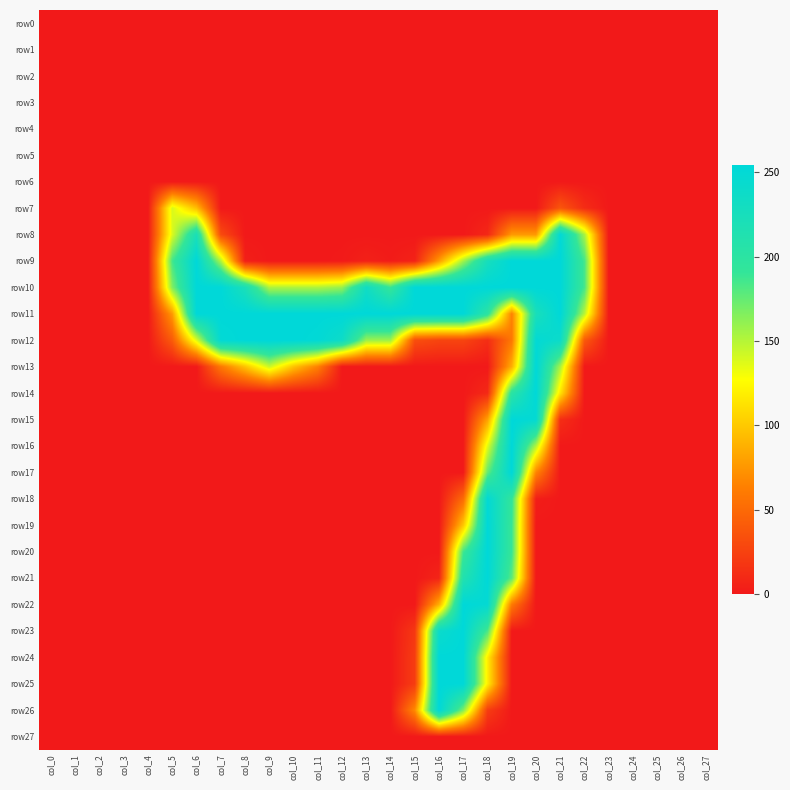

Reading left to right, extract all data points from this chart.

row0: col_0=0	col_1=0	col_2=0	col_3=0	col_4=0	col_5=0	col_6=0	col_7=0	col_8=0	col_9=0	col_10=0	col_11=0	col_12=0	col_13=0	col_14=0	col_15=0	col_16=0	col_17=0	col_18=0	col_19=0	col_20=0	col_21=0	col_22=0	col_23=0	col_24=0	col_25=0	col_26=0	col_27=0
row1: col_0=0	col_1=0	col_2=0	col_3=0	col_4=0	col_5=0	col_6=0	col_7=0	col_8=0	col_9=0	col_10=0	col_11=0	col_12=0	col_13=0	col_14=0	col_15=0	col_16=0	col_17=0	col_18=0	col_19=0	col_20=0	col_21=0	col_22=0	col_23=0	col_24=0	col_25=0	col_26=0	col_27=0
row2: col_0=0	col_1=0	col_2=0	col_3=0	col_4=0	col_5=0	col_6=0	col_7=0	col_8=0	col_9=0	col_10=0	col_11=0	col_12=0	col_13=0	col_14=0	col_15=0	col_16=0	col_17=0	col_18=0	col_19=0	col_20=0	col_21=0	col_22=0	col_23=0	col_24=0	col_25=0	col_26=0	col_27=0
row3: col_0=0	col_1=0	col_2=0	col_3=0	col_4=0	col_5=0	col_6=0	col_7=0	col_8=0	col_9=0	col_10=0	col_11=0	col_12=0	col_13=0	col_14=0	col_15=0	col_16=0	col_17=0	col_18=0	col_19=0	col_20=0	col_21=0	col_22=0	col_23=0	col_24=0	col_25=0	col_26=0	col_27=0
row4: col_0=0	col_1=0	col_2=0	col_3=0	col_4=0	col_5=0	col_6=0	col_7=0	col_8=0	col_9=0	col_10=0	col_11=0	col_12=0	col_13=0	col_14=0	col_15=0	col_16=0	col_17=0	col_18=0	col_19=0	col_20=0	col_21=0	col_22=0	col_23=0	col_24=0	col_25=0	col_26=0	col_27=0
row5: col_0=0	col_1=0	col_2=0	col_3=0	col_4=0	col_5=0	col_6=0	col_7=0	col_8=0	col_9=0	col_10=0	col_11=0	col_12=0	col_13=0	col_14=0	col_15=0	col_16=0	col_17=0	col_18=0	col_19=0	col_20=0	col_21=0	col_22=0	col_23=0	col_24=0	col_25=0	col_26=0	col_27=0
row6: col_0=0	col_1=0	col_2=0	col_3=0	col_4=0	col_5=0	col_6=0	col_7=0	col_8=0	col_9=0	col_10=0	col_11=0	col_12=0	col_13=0	col_14=0	col_15=0	col_16=0	col_17=0	col_18=0	col_19=0	col_20=0	col_21=0	col_22=0	col_23=0	col_24=0	col_25=0	col_26=0	col_27=0
row7: col_0=0	col_1=0	col_2=0	col_3=0	col_4=0	col_5=139	col_6=95	col_7=0	col_8=0	col_9=0	col_10=0	col_11=0	col_12=0	col_13=0	col_14=0	col_15=0	col_16=0	col_17=0	col_18=0	col_19=0	col_20=0	col_21=38	col_22=12	col_23=0	col_24=0	col_25=0	col_26=0	col_27=0
row8: col_0=0	col_1=0	col_2=0	col_3=0	col_4=0	col_5=138	col_6=221	col_7=31	col_8=0	col_9=0	col_10=0	col_11=0	col_12=0	col_13=0	col_14=0	col_15=0	col_16=0	col_17=0	col_18=9	col_19=77	col_20=77	col_21=251	col_22=154	col_23=0	col_24=0	col_25=0	col_26=0	col_27=0
row9: col_0=0	col_1=0	col_2=0	col_3=0	col_4=0	col_5=185	col_6=254	col_7=152	col_8=4	col_9=0	col_10=0	col_11=0	col_12=1	col_13=5	col_14=2	col_15=6	col_16=78	col_17=156	col_18=226	col_19=254	col_20=254	col_21=254	col_22=184	col_23=0	col_24=0	col_25=0	col_26=0	col_27=0
row10: col_0=0	col_1=0	col_2=0	col_3=0	col_4=0	col_5=166	col_6=254	col_7=254	col_8=222	col_9=152	col_10=152	col_11=152	col_12=159	col_13=233	col_14=189	col_15=254	col_16=254	col_17=254	col_18=254	col_19=254	col_20=254	col_21=254	col_22=184	col_23=0	col_24=0	col_25=0	col_26=0	col_27=0
row11: col_0=0	col_1=0	col_2=0	col_3=0	col_4=0	col_5=77	col_6=254	col_7=254	col_8=254	col_9=254	col_10=254	col_11=254	col_12=254	col_13=254	col_14=254	col_15=254	col_16=254	col_17=254	col_18=199	col_19=65	col_20=223	col_21=254	col_22=149	col_23=0	col_24=0	col_25=0	col_26=0	col_27=0
row12: col_0=0	col_1=0	col_2=0	col_3=0	col_4=0	col_5=41	col_6=137	col_7=250	col_8=254	col_9=254	col_10=254	col_11=251	col_12=237	col_13=158	col_14=157	col_15=33	col_16=27	col_17=27	col_18=13	col_19=59	col_20=250	col_21=239	col_22=40	col_23=0	col_24=0	col_25=0	col_26=0	col_27=0
row13: col_0=0	col_1=0	col_2=0	col_3=0	col_4=0	col_5=0	col_6=0	col_7=59	col_8=97	col_9=143	col_10=97	col_11=64	col_12=0	col_13=0	col_14=0	col_15=0	col_16=0	col_17=0	col_18=0	col_19=87	col_20=254	col_21=154	col_22=0	col_23=0	col_24=0	col_25=0	col_26=0	col_27=0
row14: col_0=0	col_1=0	col_2=0	col_3=0	col_4=0	col_5=0	col_6=0	col_7=0	col_8=0	col_9=0	col_10=0	col_11=0	col_12=0	col_13=0	col_14=0	col_15=0	col_16=0	col_17=0	col_18=10	col_19=201	col_20=254	col_21=114	col_22=0	col_23=0	col_24=0	col_25=0	col_26=0	col_27=0
row15: col_0=0	col_1=0	col_2=0	col_3=0	col_4=0	col_5=0	col_6=0	col_7=0	col_8=0	col_9=0	col_10=0	col_11=0	col_12=0	col_13=0	col_14=0	col_15=0	col_16=0	col_17=0	col_18=81	col_19=254	col_20=248	col_21=13	col_22=0	col_23=0	col_24=0	col_25=0	col_26=0	col_27=0
row16: col_0=0	col_1=0	col_2=0	col_3=0	col_4=0	col_5=0	col_6=0	col_7=0	col_8=0	col_9=0	col_10=0	col_11=0	col_12=0	col_13=0	col_14=0	col_15=0	col_16=0	col_17=0	col_18=136	col_19=254	col_20=151	col_21=0	col_22=0	col_23=0	col_24=0	col_25=0	col_26=0	col_27=0
row17: col_0=0	col_1=0	col_2=0	col_3=0	col_4=0	col_5=0	col_6=0	col_7=0	col_8=0	col_9=0	col_10=0	col_11=0	col_12=0	col_13=0	col_14=0	col_15=0	col_16=0	col_17=0	col_18=175	col_19=254	col_20=66	col_21=0	col_22=0	col_23=0	col_24=0	col_25=0	col_26=0	col_27=0
row18: col_0=0	col_1=0	col_2=0	col_3=0	col_4=0	col_5=0	col_6=0	col_7=0	col_8=0	col_9=0	col_10=0	col_11=0	col_12=0	col_13=0	col_14=0	col_15=0	col_16=0	col_17=51	col_18=250	col_19=193	col_20=3	col_21=0	col_22=0	col_23=0	col_24=0	col_25=0	col_26=0	col_27=0
row19: col_0=0	col_1=0	col_2=0	col_3=0	col_4=0	col_5=0	col_6=0	col_7=0	col_8=0	col_9=0	col_10=0	col_11=0	col_12=0	col_13=0	col_14=0	col_15=0	col_16=0	col_17=99	col_18=254	col_19=189	col_20=0	col_21=0	col_22=0	col_23=0	col_24=0	col_25=0	col_26=0	col_27=0
row20: col_0=0	col_1=0	col_2=0	col_3=0	col_4=0	col_5=0	col_6=0	col_7=0	col_8=0	col_9=0	col_10=0	col_11=0	col_12=0	col_13=0	col_14=0	col_15=0	col_16=0	col_17=186	col_18=254	col_19=189	col_20=0	col_21=0	col_22=0	col_23=0	col_24=0	col_25=0	col_26=0	col_27=0
row21: col_0=0	col_1=0	col_2=0	col_3=0	col_4=0	col_5=0	col_6=0	col_7=0	col_8=0	col_9=0	col_10=0	col_11=0	col_12=0	col_13=0	col_14=0	col_15=0	col_16=7	col_17=212	col_18=254	col_19=177	col_20=0	col_21=0	col_22=0	col_23=0	col_24=0	col_25=0	col_26=0	col_27=0
row22: col_0=0	col_1=0	col_2=0	col_3=0	col_4=0	col_5=0	col_6=0	col_7=0	col_8=0	col_9=0	col_10=0	col_11=0	col_12=0	col_13=0	col_14=0	col_15=0	col_16=88	col_17=254	col_18=248	col_19=60	col_20=0	col_21=0	col_22=0	col_23=0	col_24=0	col_25=0	col_26=0	col_27=0
row23: col_0=0	col_1=0	col_2=0	col_3=0	col_4=0	col_5=0	col_6=0	col_7=0	col_8=0	col_9=0	col_10=0	col_11=0	col_12=0	col_13=0	col_14=0	col_15=19	col_16=240	col_17=254	col_18=183	col_19=0	col_20=0	col_21=0	col_22=0	col_23=0	col_24=0	col_25=0	col_26=0	col_27=0
row24: col_0=0	col_1=0	col_2=0	col_3=0	col_4=0	col_5=0	col_6=0	col_7=0	col_8=0	col_9=0	col_10=0	col_11=0	col_12=0	col_13=0	col_14=0	col_15=22	col_16=254	col_17=254	col_18=119	col_19=0	col_20=0	col_21=0	col_22=0	col_23=0	col_24=0	col_25=0	col_26=0	col_27=0
row25: col_0=0	col_1=0	col_2=0	col_3=0	col_4=0	col_5=0	col_6=0	col_7=0	col_8=0	col_9=0	col_10=0	col_11=0	col_12=0	col_13=0	col_14=0	col_15=22	col_16=254	col_17=254	col_18=119	col_19=0	col_20=0	col_21=0	col_22=0	col_23=0	col_24=0	col_25=0	col_26=0	col_27=0
row26: col_0=0	col_1=0	col_2=0	col_3=0	col_4=0	col_5=0	col_6=0	col_7=0	col_8=0	col_9=0	col_10=0	col_11=0	col_12=0	col_13=0	col_14=0	col_15=69	col_16=254	col_17=166	col_18=22	col_19=0	col_20=0	col_21=0	col_22=0	col_23=0	col_24=0	col_25=0	col_26=0	col_27=0
row27: col_0=0	col_1=0	col_2=0	col_3=0	col_4=0	col_5=0	col_6=0	col_7=0	col_8=0	col_9=0	col_10=0	col_11=0	col_12=0	col_13=0	col_14=0	col_15=0	col_16=0	col_17=0	col_18=0	col_19=0	col_20=0	col_21=0	col_22=0	col_23=0	col_24=0	col_25=0	col_26=0	col_27=0